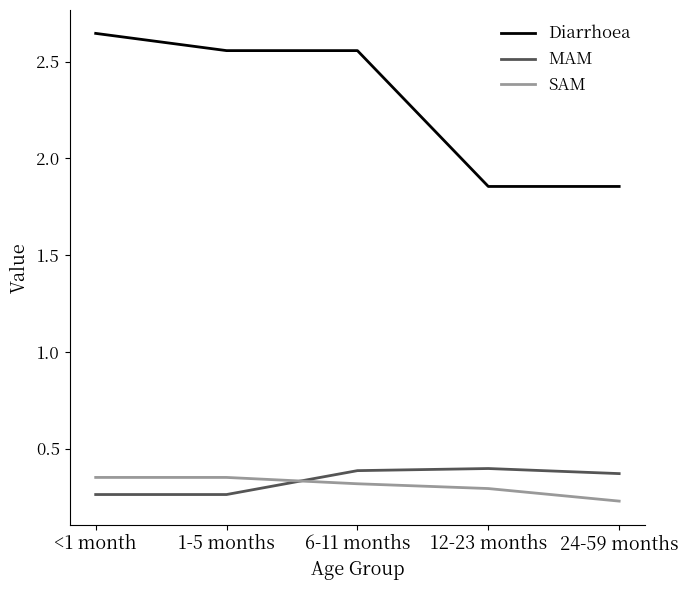

Between 1-5 months and 6-11 months, which series saw the biggest shift?

MAM